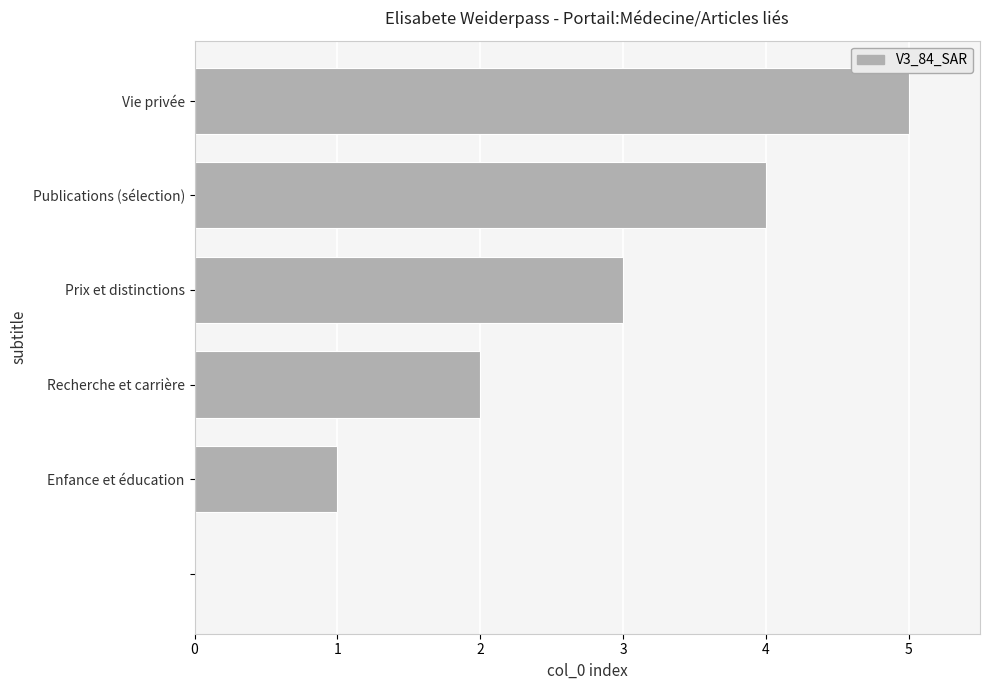

What is the sum of all values?

15